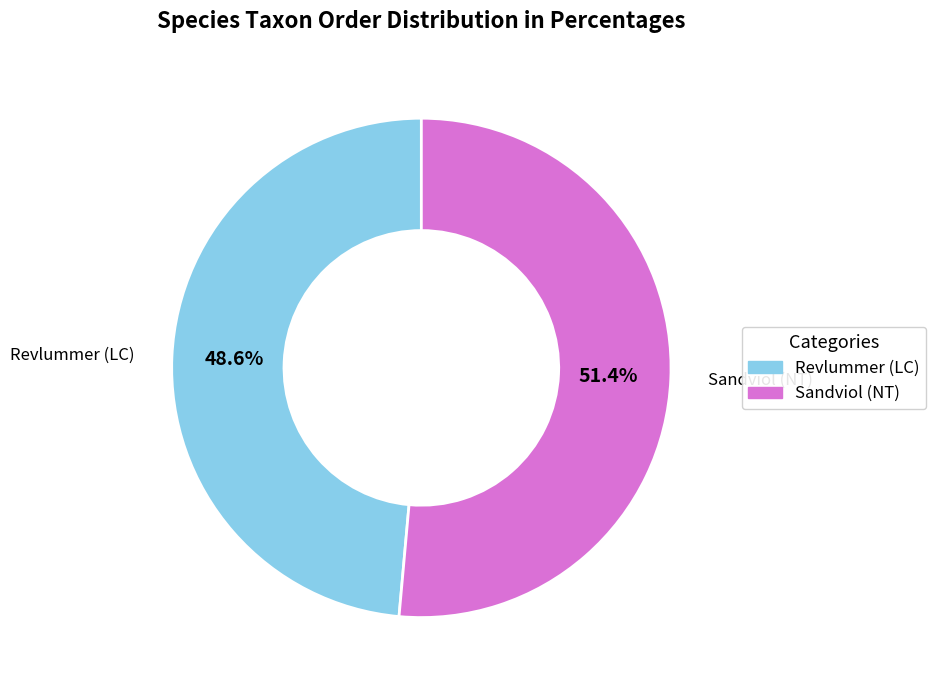

Is there a majority slice in this chart?

Yes